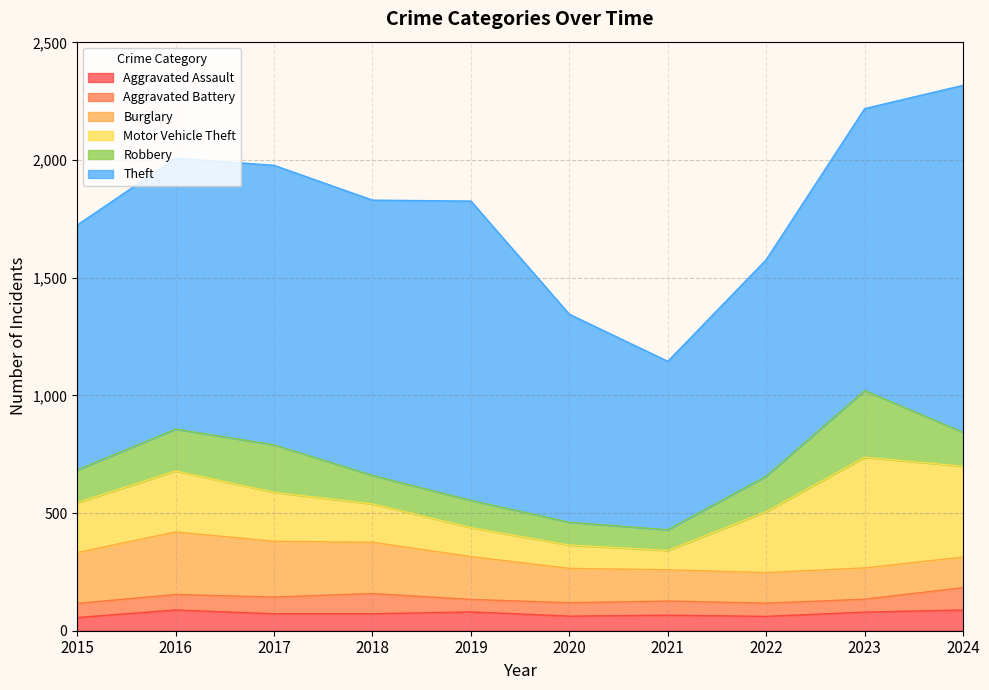

What is the total value across all series at 2015?

1724